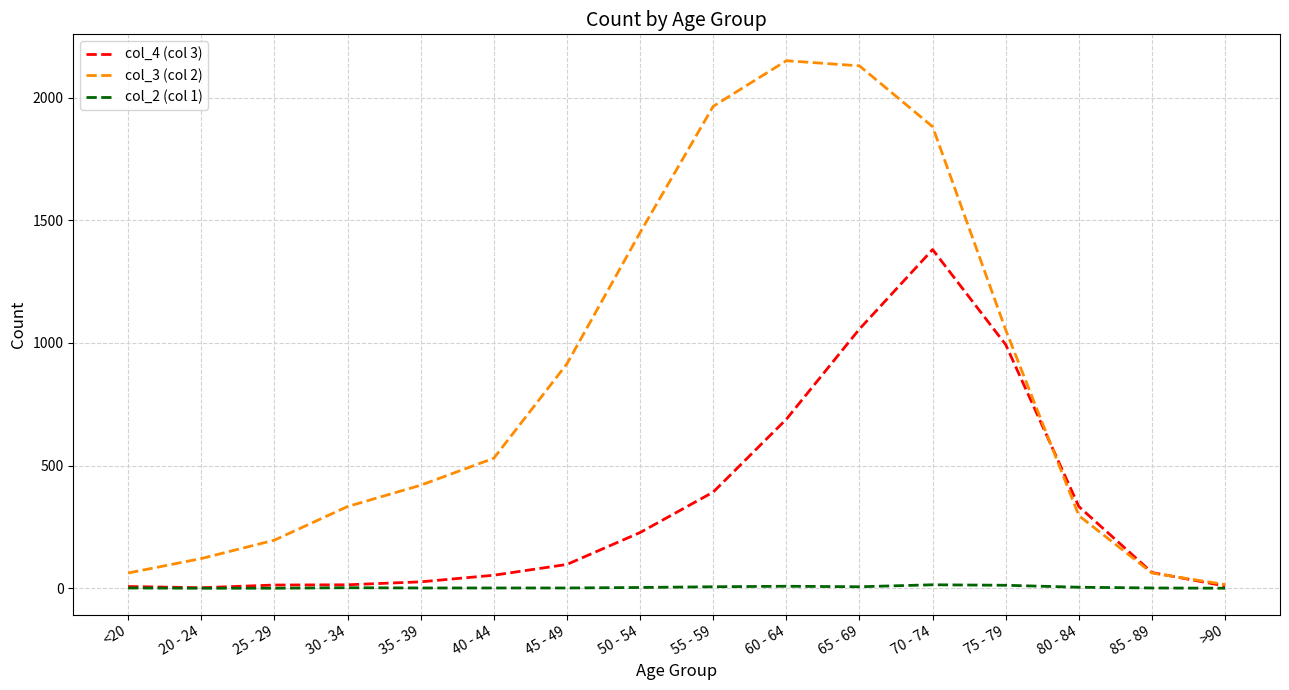

What is the minimum value for col_4 (col 3)?

2